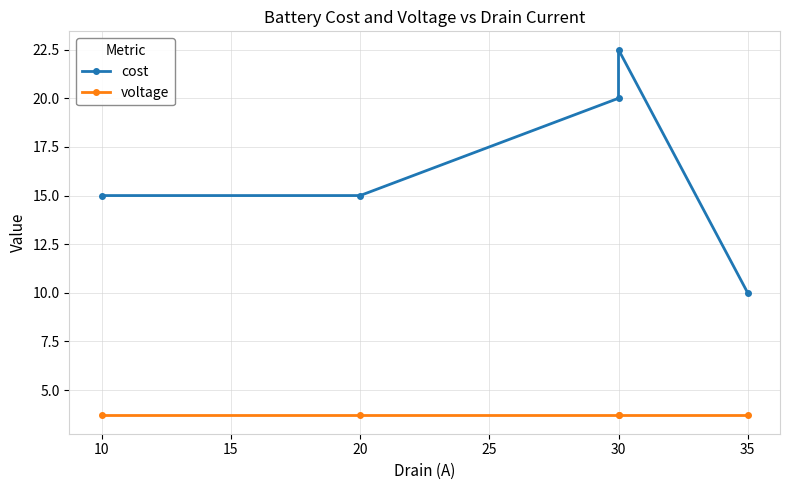

The voltage series shows 1.0 at 10. True or false?

False